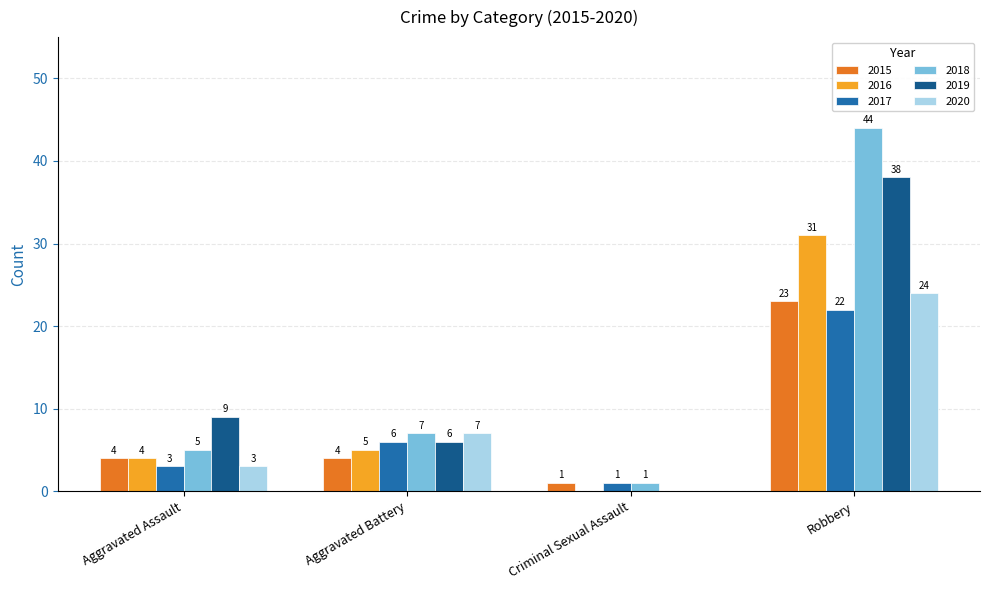

What is the total value across all series at Robbery?

182